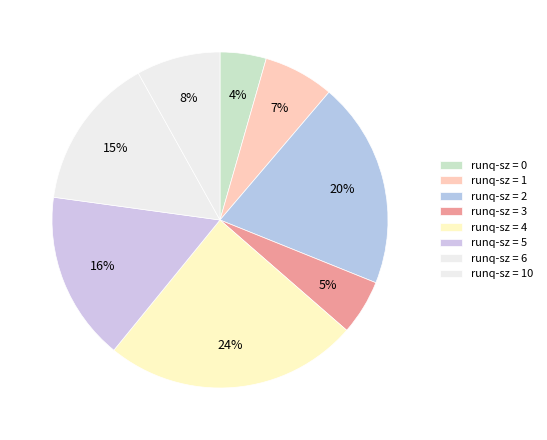

How many slices are in this pie chart?

8